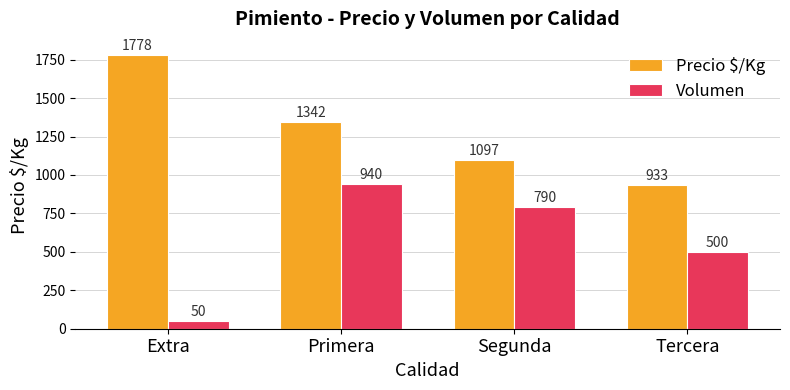

Where does the Precio $/Kg series first go above 1342?

Extra